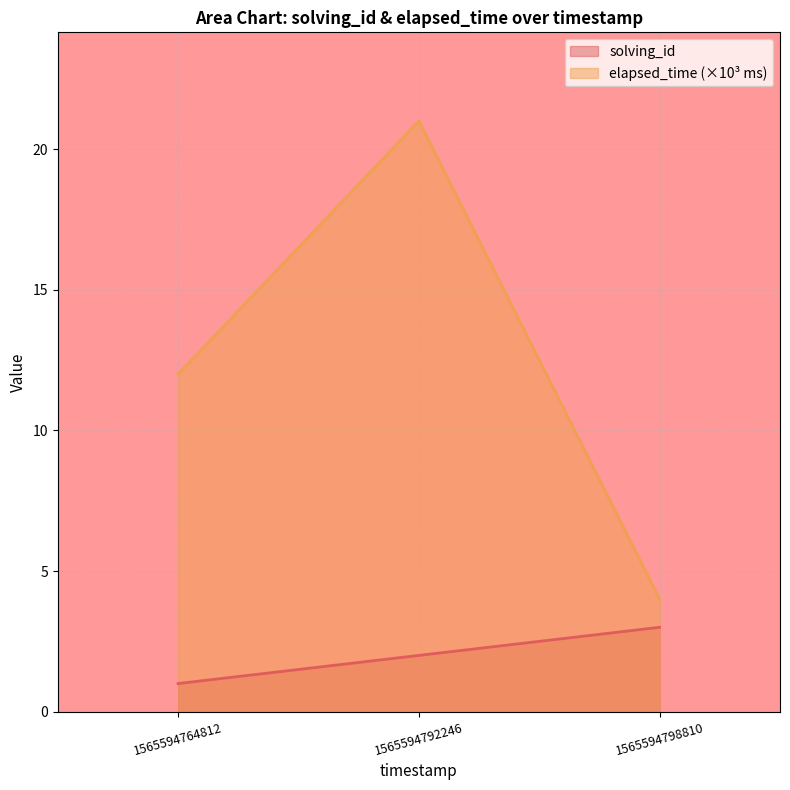

Between 1565594792246 and 1565594764812, which is larger?

1565594792246